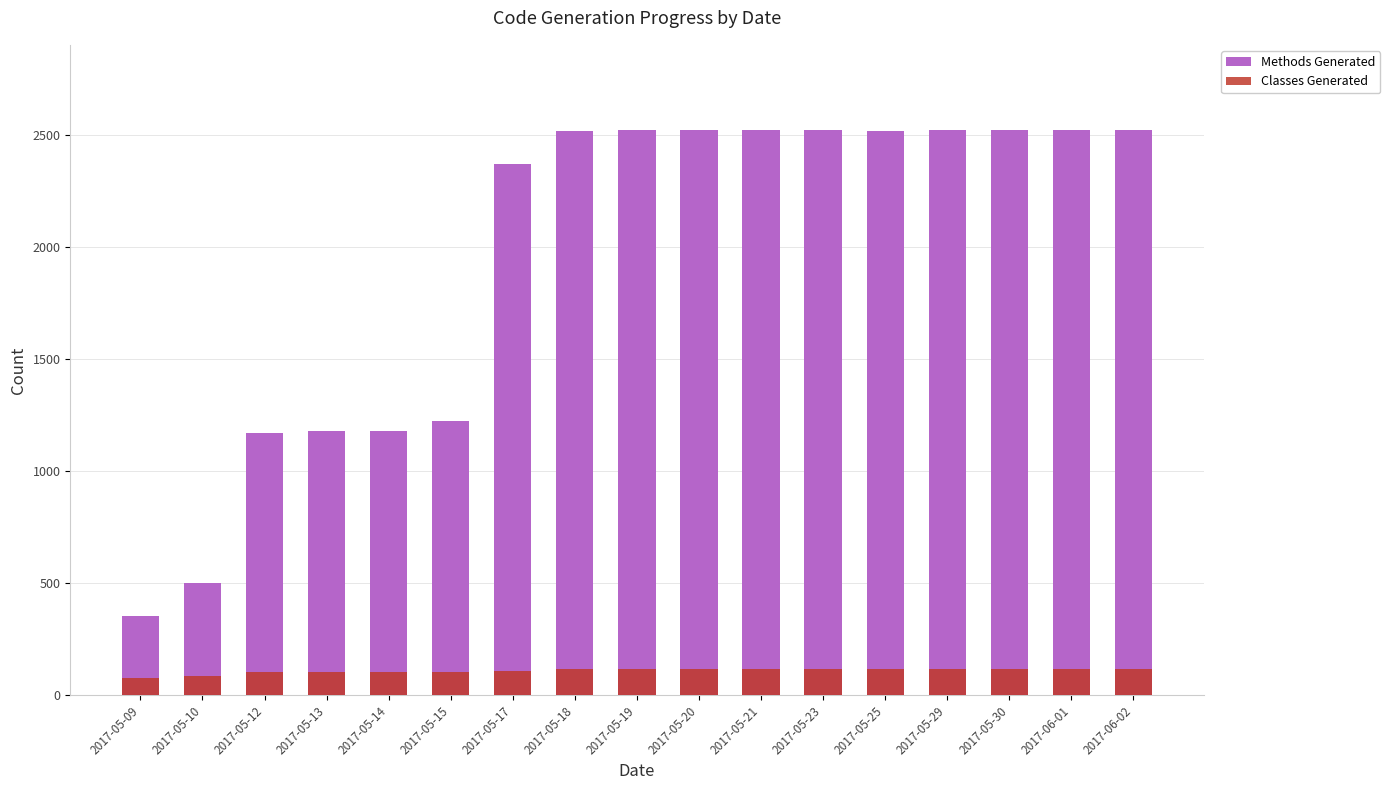

What are all the series names shown in the legend?

Methods Generated, Classes Generated